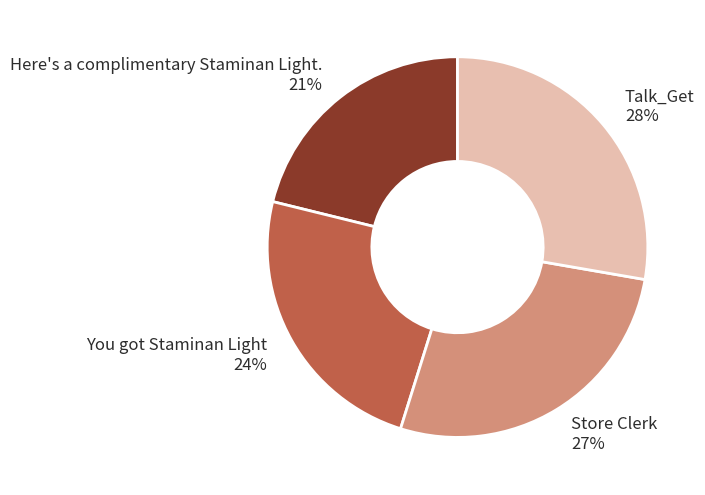

What is the ratio of the value at You got Staminan Light to the value at Here's a complimentary Staminan Light.?

1.1